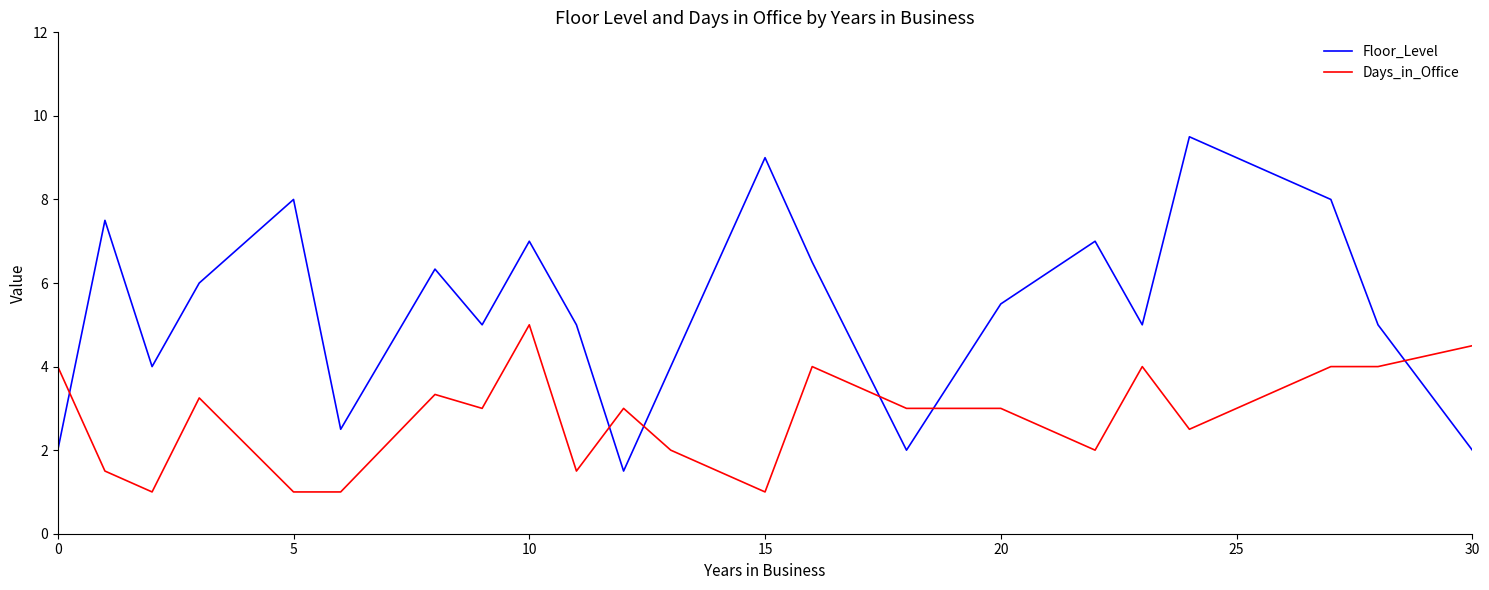

Which series has the largest range (max minus min)?

Floor_Level